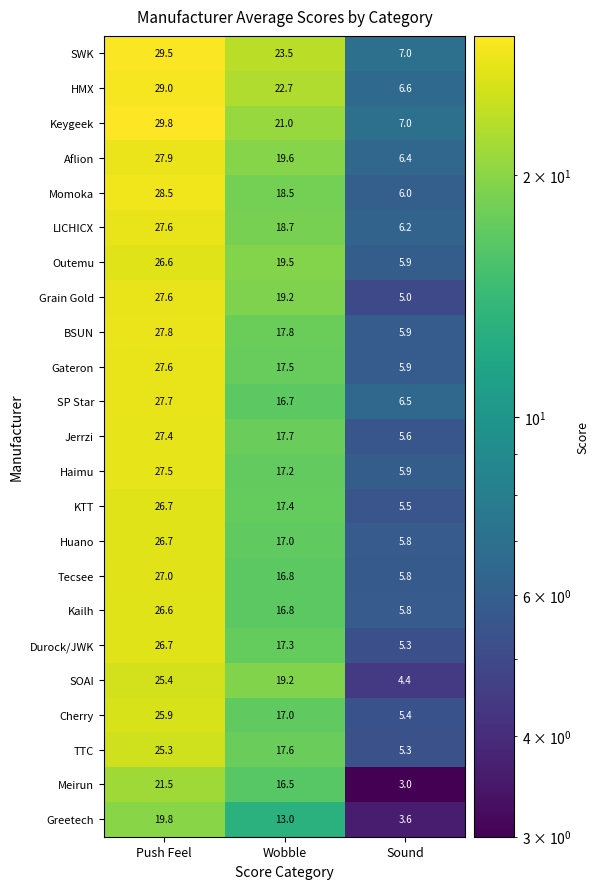

Where is Meirun nearest to the value 12?

Wobble